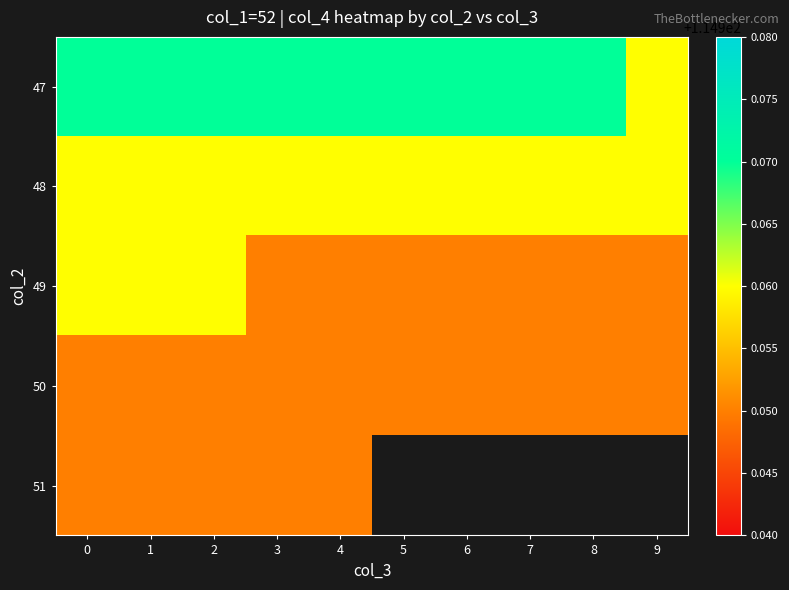

Is it true that 49 equals 115.0 at 7?

True